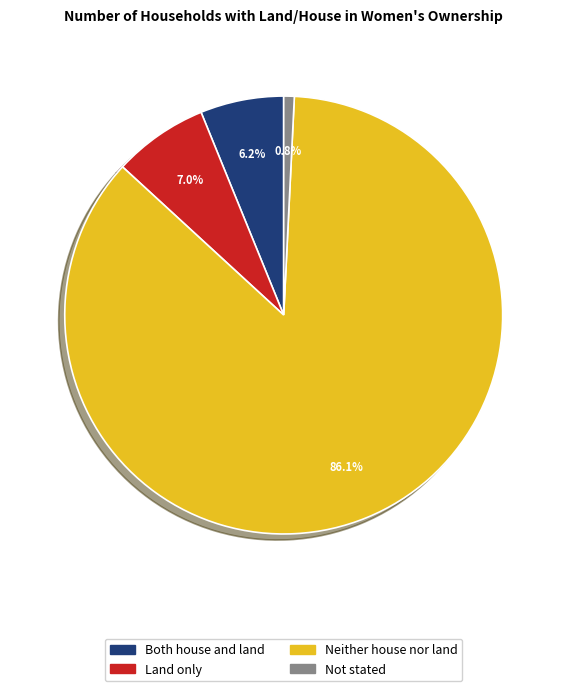

Rank the categories by value from highest to lowest.

Neither house nor land, Land only, Both house and land, Not stated